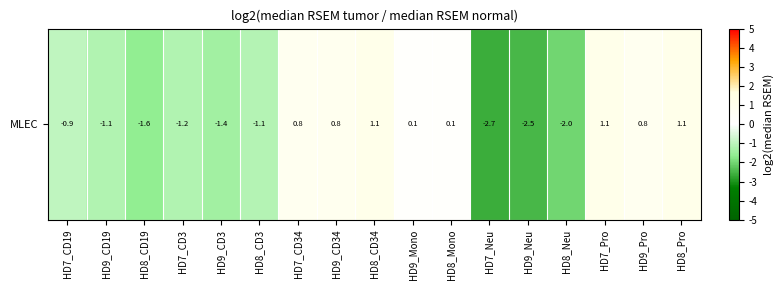

How many values are below 0?

9